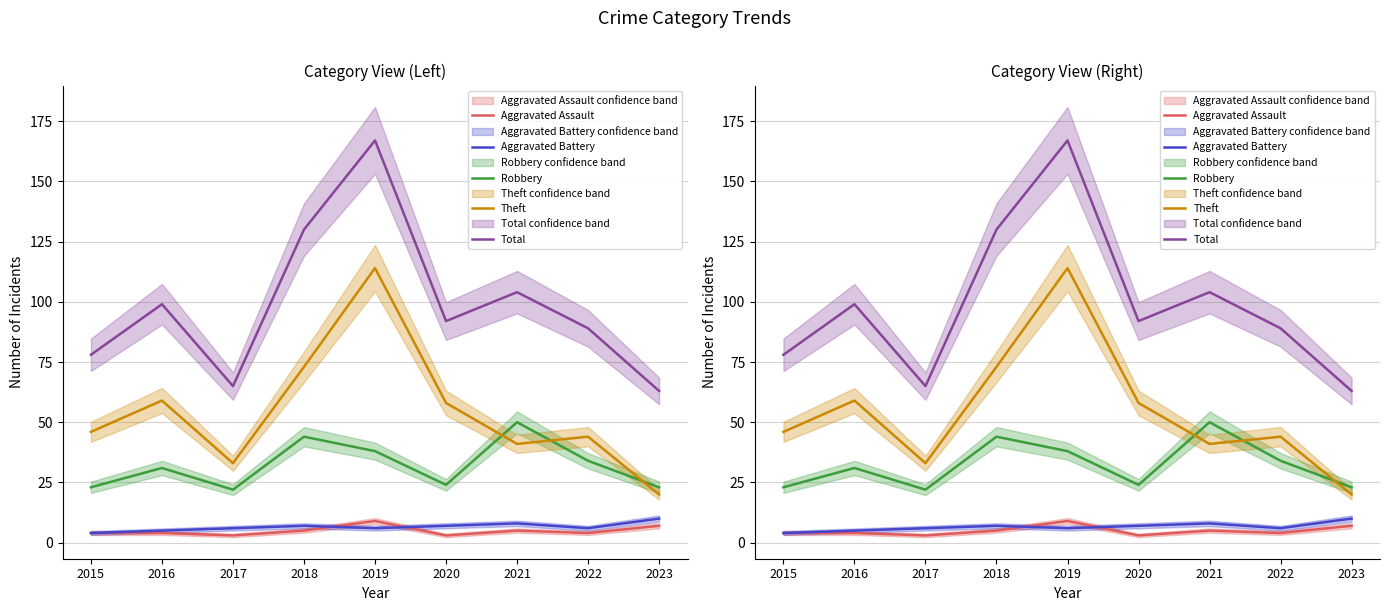

At 2016, list the series in order from largest to smallest.

Total, Theft, Robbery, Aggravated Battery, Aggravated Assault